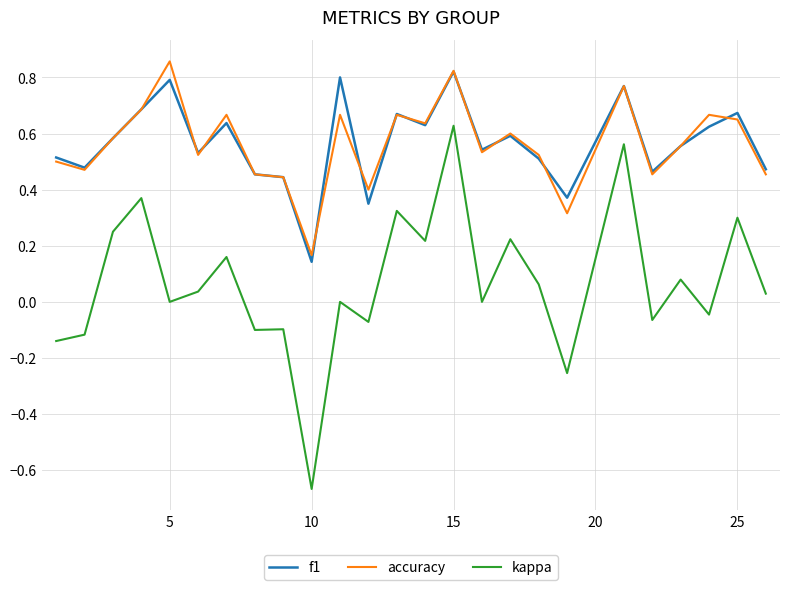

True or false: f1 and kappa intersect in this chart.

False